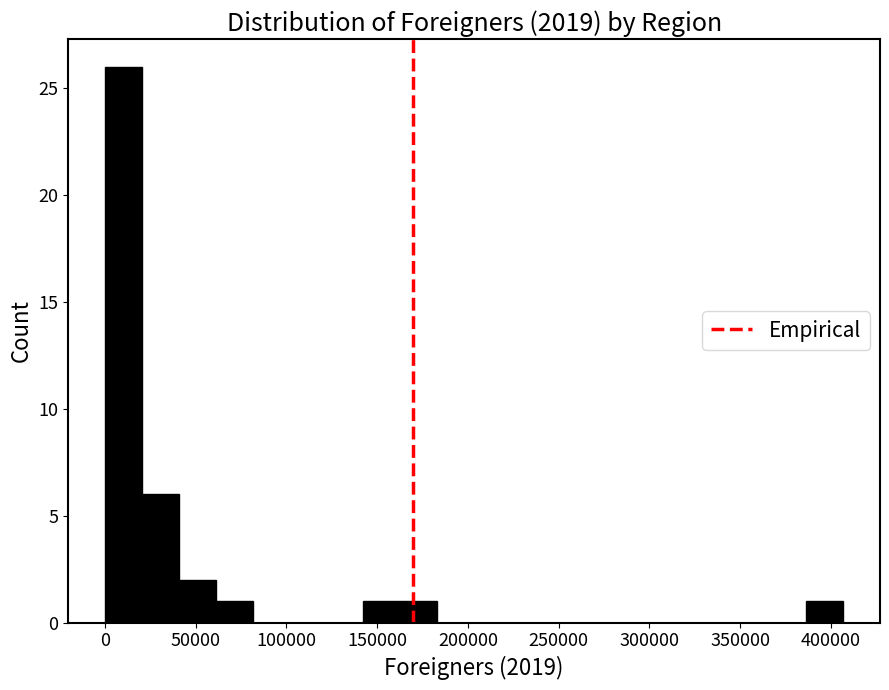

Reading left to right, transcribe this chart: for each bar, give the range it covers on the x-axis and its height. Neither the bar edges nor the heights are printed on the chart, so give them approximately, as read against the axes.

0 to 20000: 26
20000 to 40000: 6
40000 to 60000: 2
60000 to 80000: 1
80000 to 100000: 0
100000 to 120000: 0
120000 to 140000: 0
140000 to 165000: 1
165000 to 185000: 1
185000 to 205000: 0
205000 to 225000: 0
225000 to 245000: 0
245000 to 265000: 0
265000 to 285000: 0
285000 to 305000: 0
305000 to 325000: 0
325000 to 345000: 0
345000 to 365000: 0
365000 to 385000: 0
385000 to 405000: 1